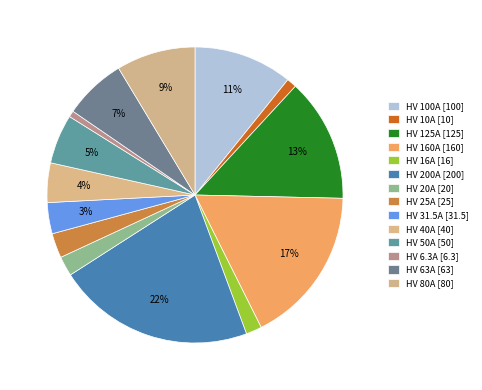

How many segments does this pie chart have?

14